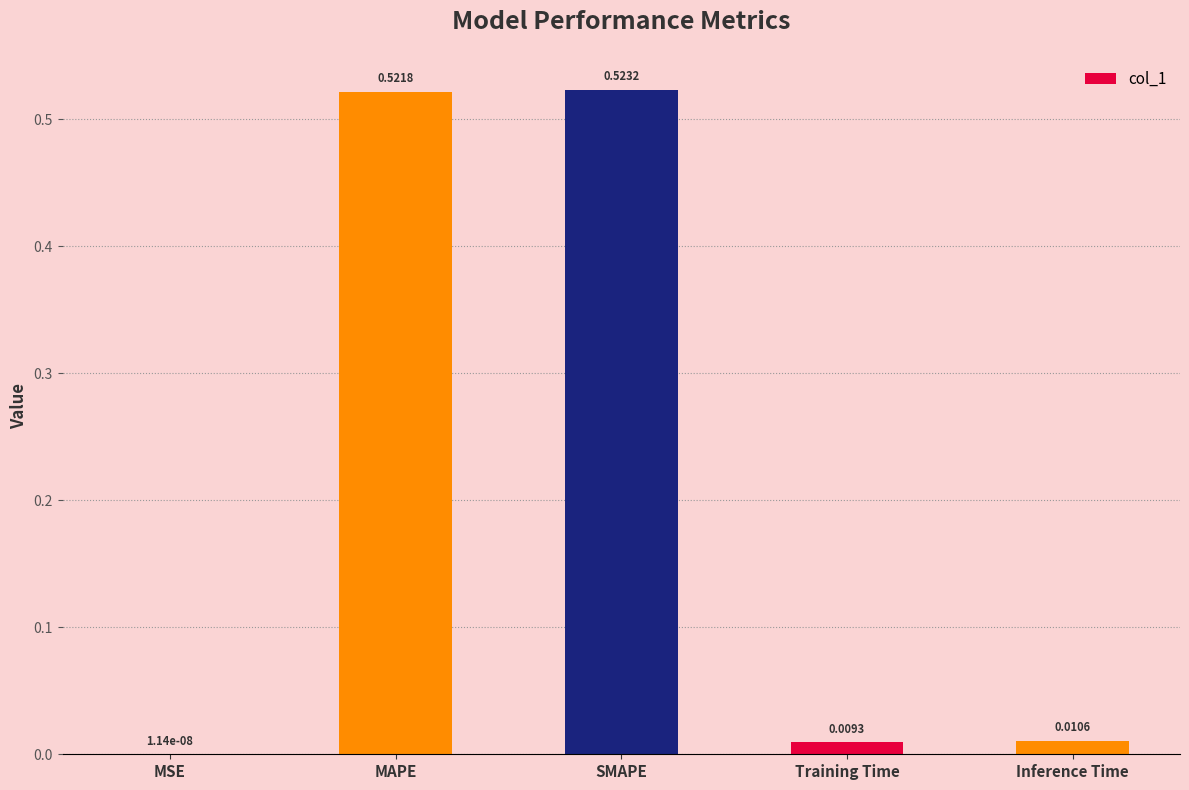

How many data points does each series have?

5